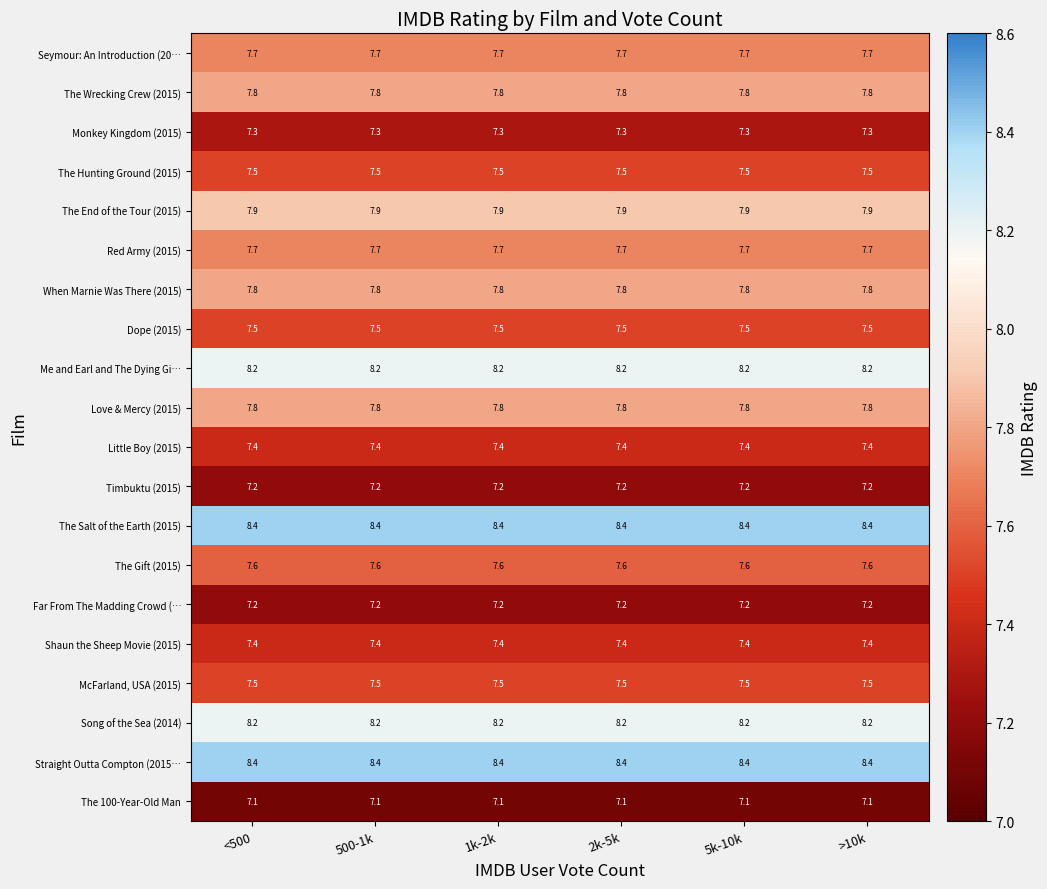

What is the total value across all series at 1k-2k?

153.6